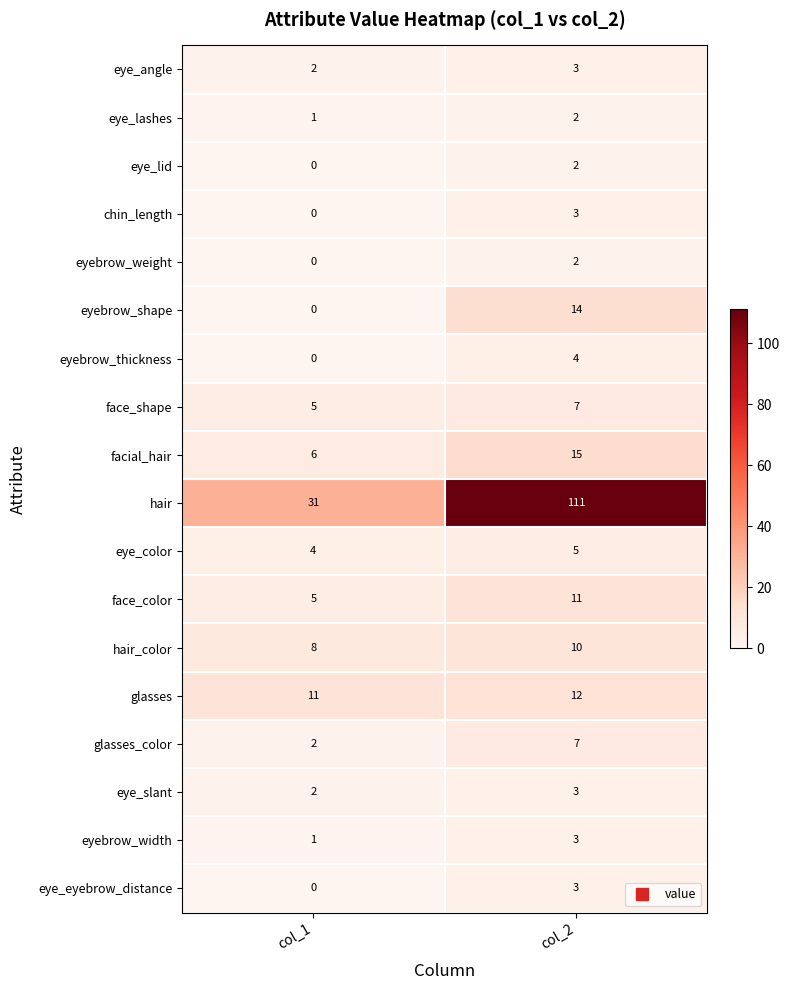

What is the total value across all series at col_2?

217